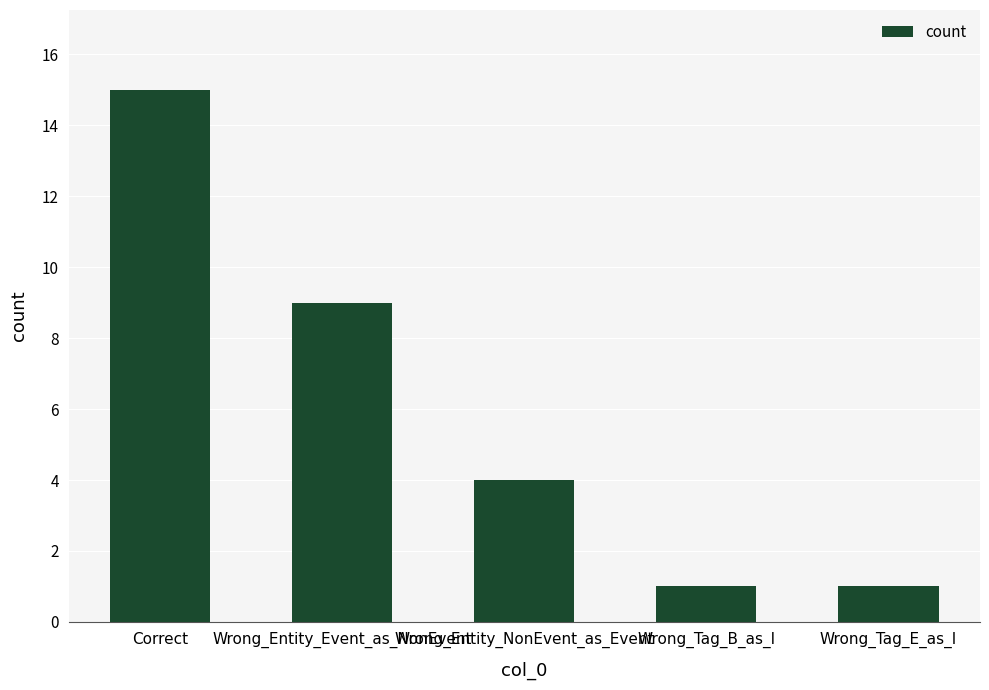

Is it true that the value at Correct is 26?

False